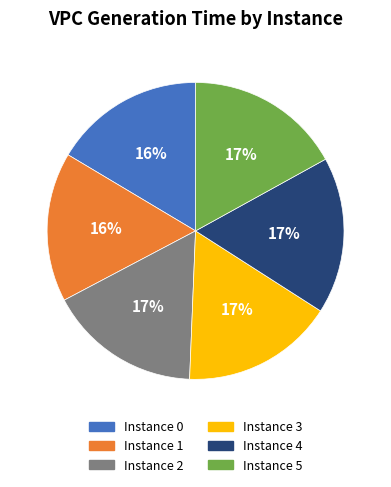

Does any single category account for the majority?

No